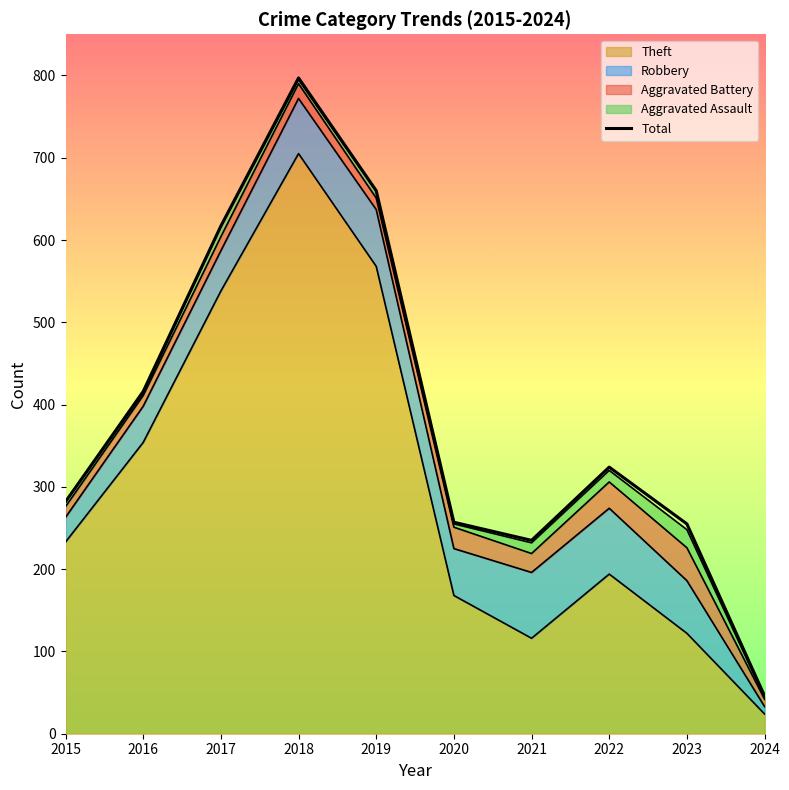

Does the chart have visible grid lines?

No